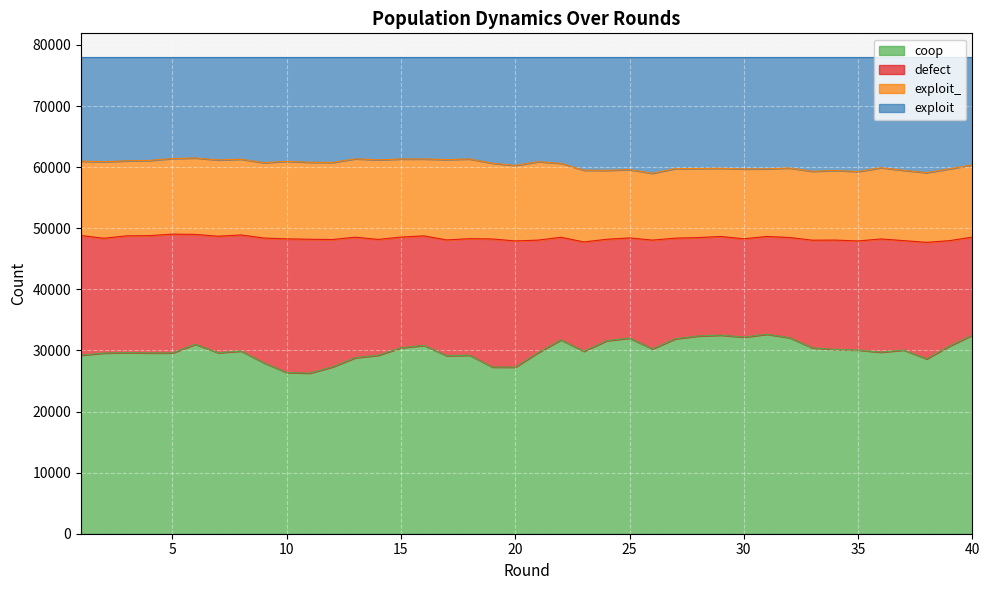

What is the highest value of the coop series?

32654